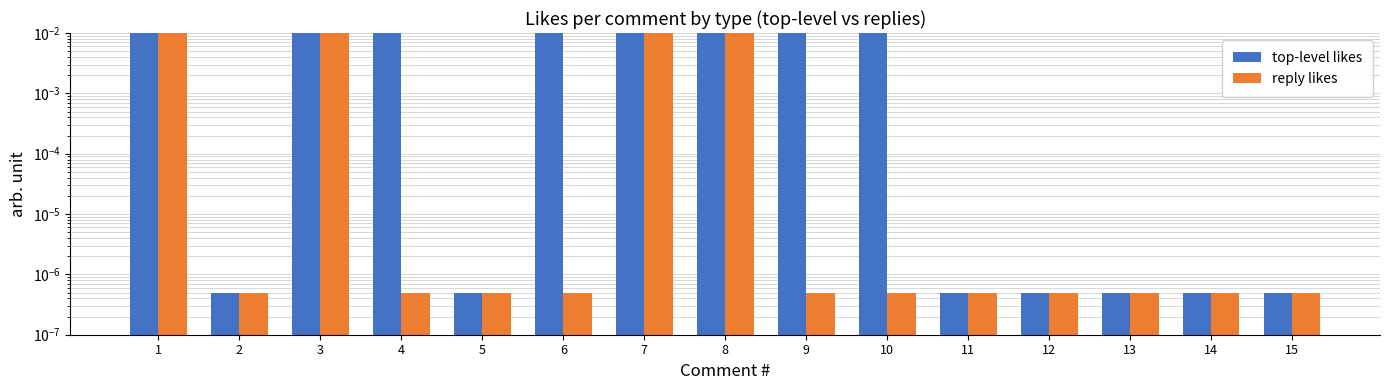

Are the bars horizontal?

No